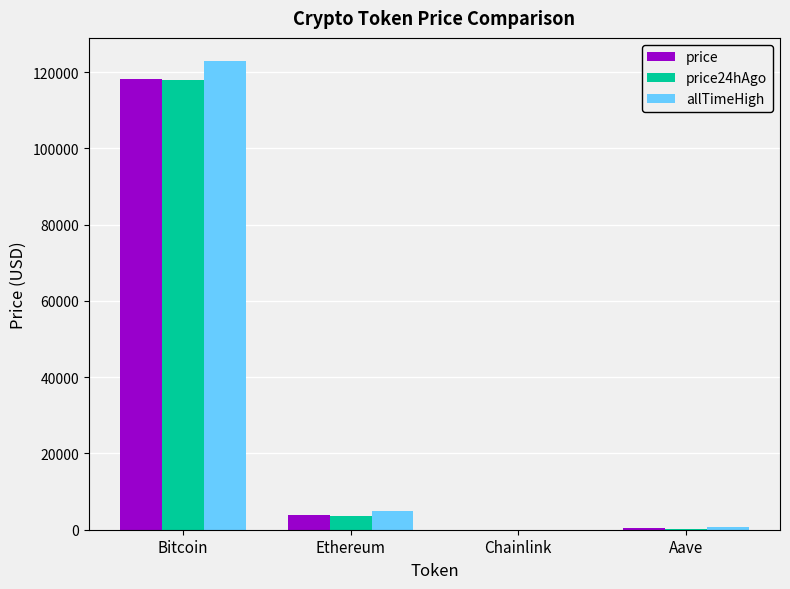

What is the greatest value displayed?

122838.0